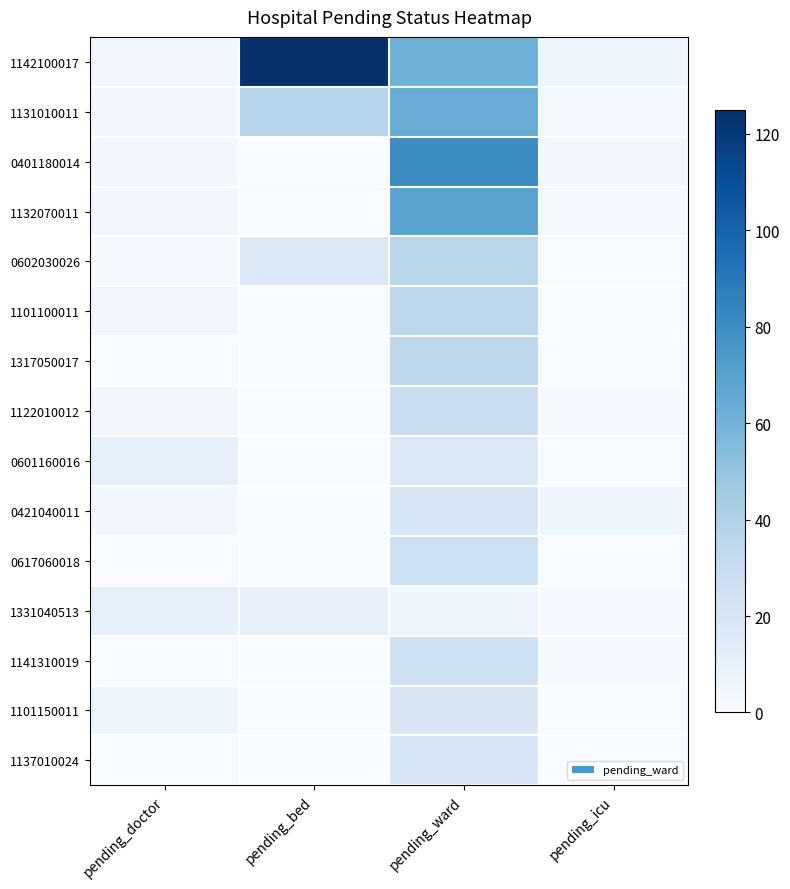

What is the total value across all series at pending_bed?

190